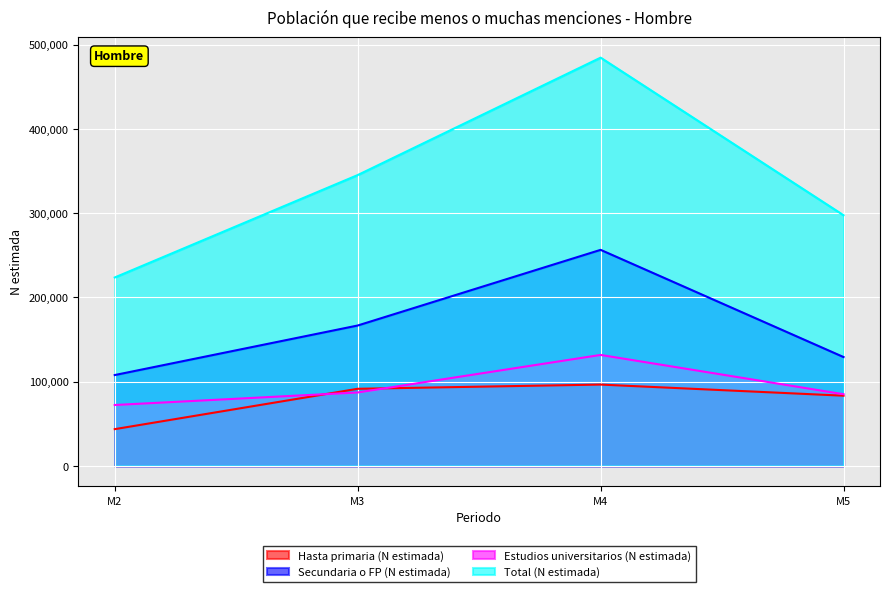

Which series has the largest range (max minus min)?

Total (N estimada)